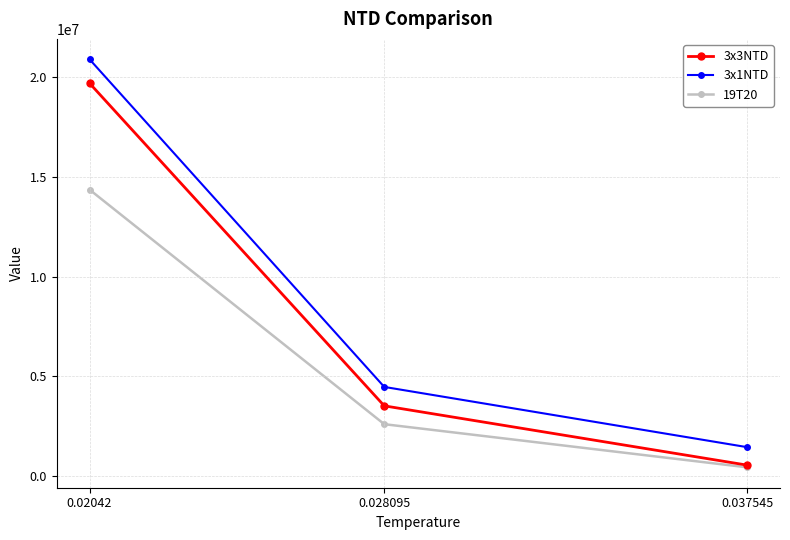

What is the value of the 3x3NTD point at the 3rd from the left?

535200